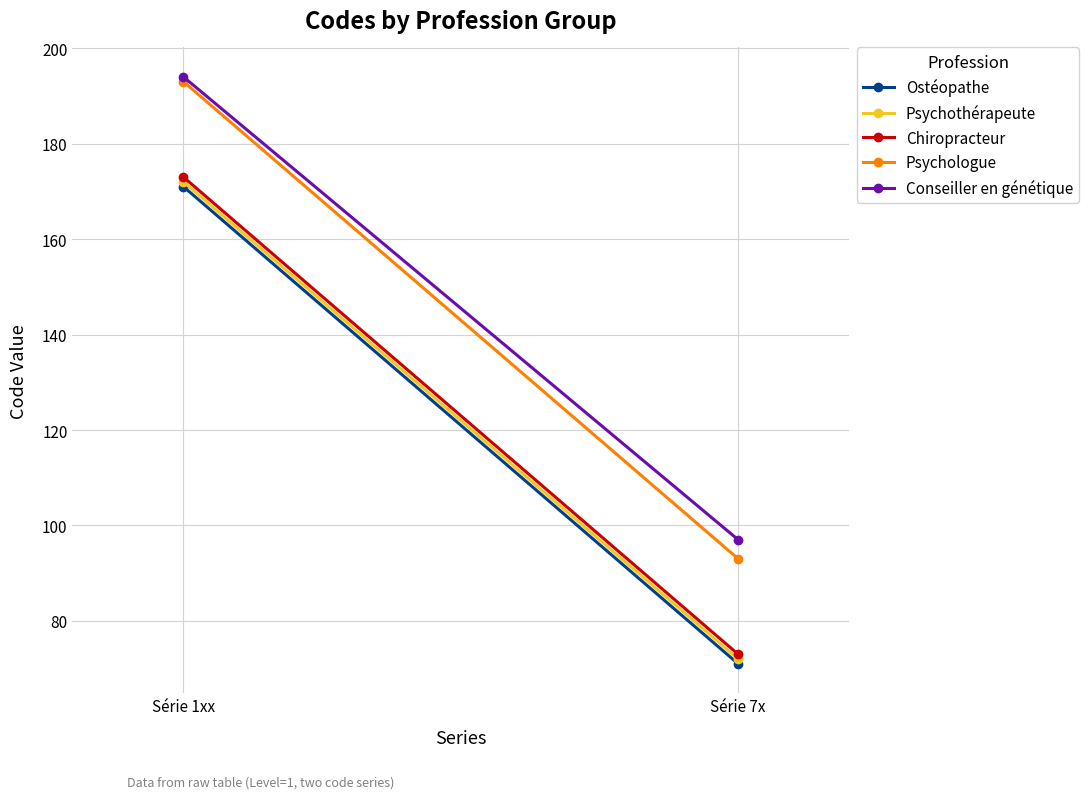

How many Chiropracteur values are between 73 and 173?

2